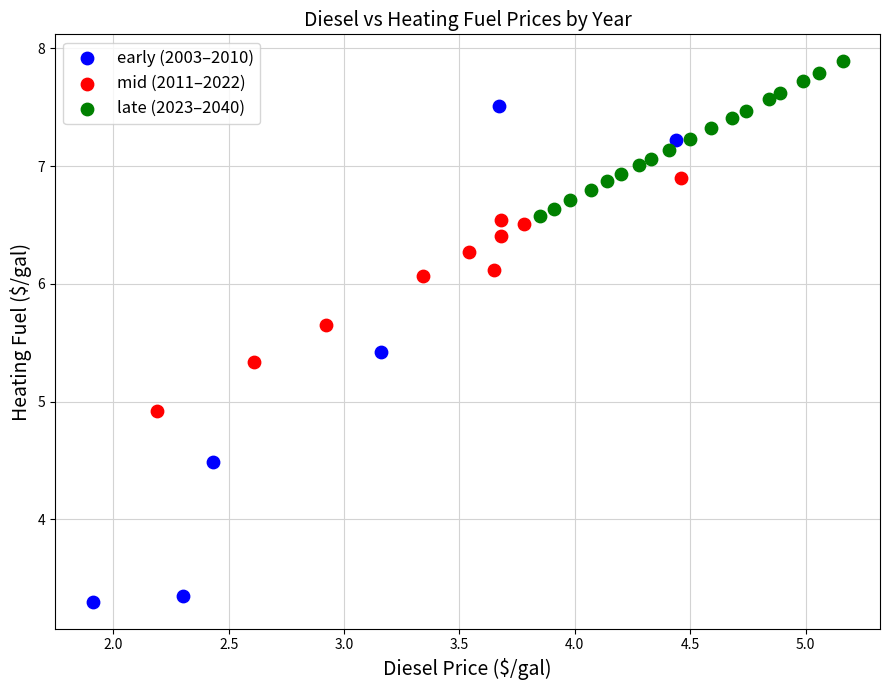

Which series reaches the maximum Y coordinate?

late (2023–2040)